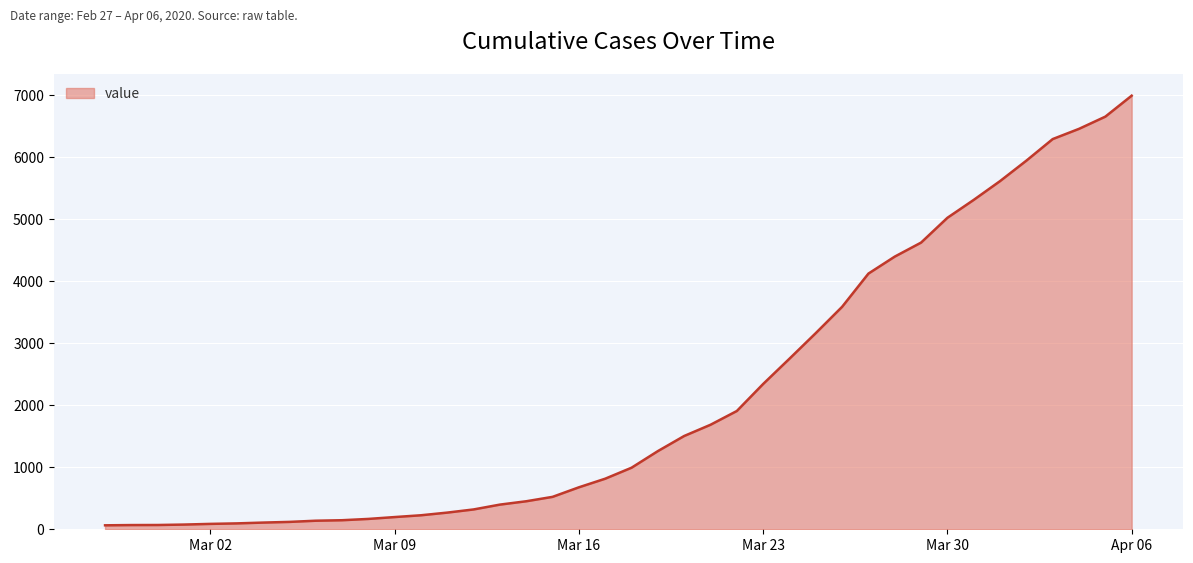

What is the maximum value shown in the chart?

6995